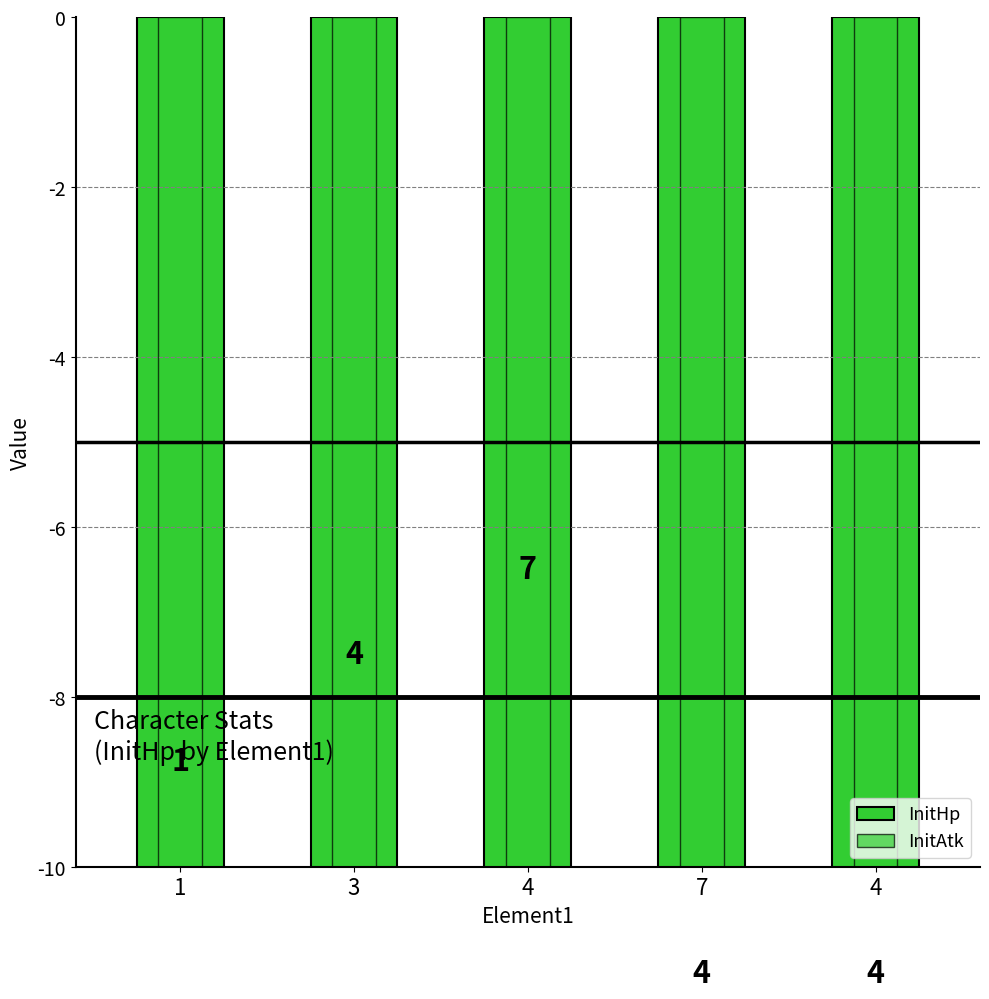

What is the label of the 1st bar from the left?

1